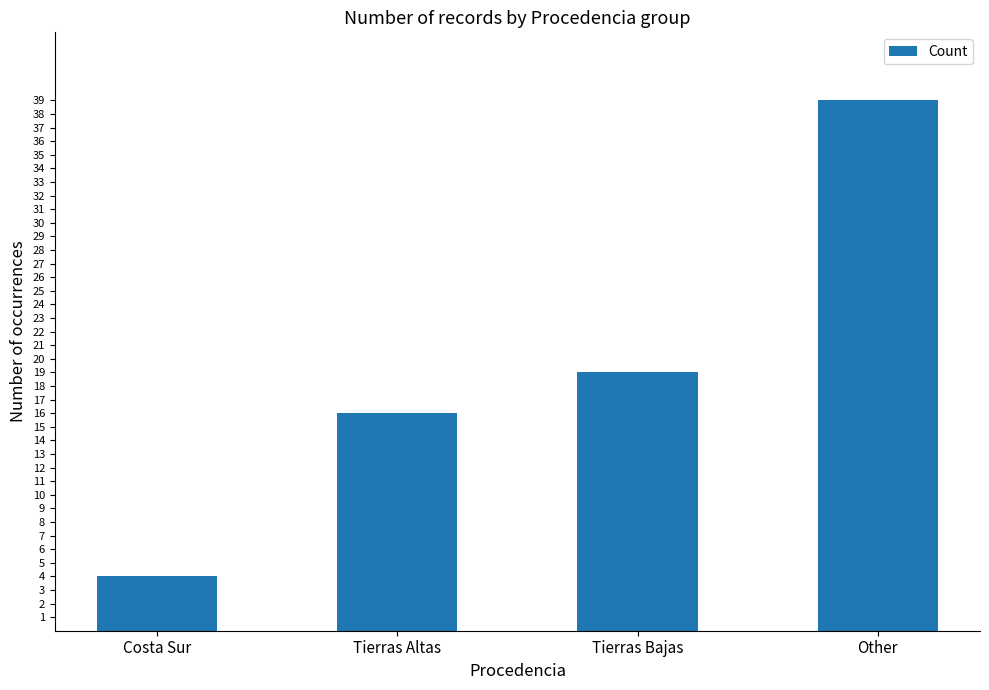

What is the sum of the values at Costa Sur and Other?

43